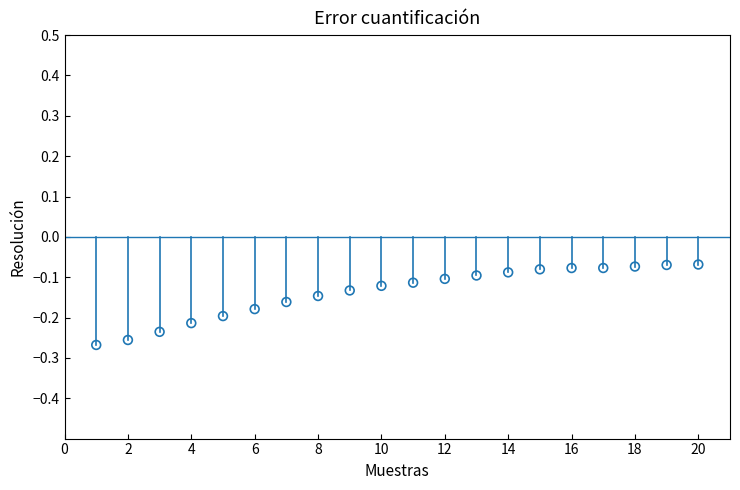

What is the range of X values (max minus min)?

19.0